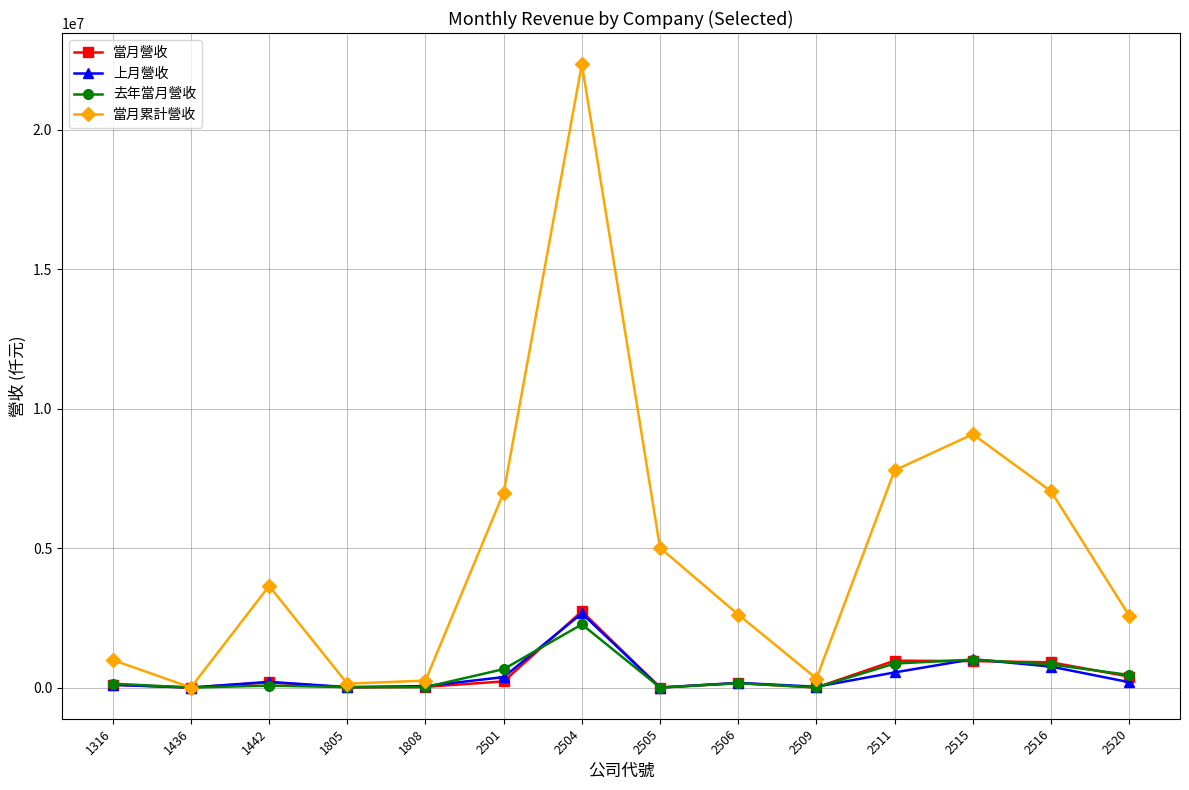

True or false: 當月營收 has more than 2 interior local peaks.

True